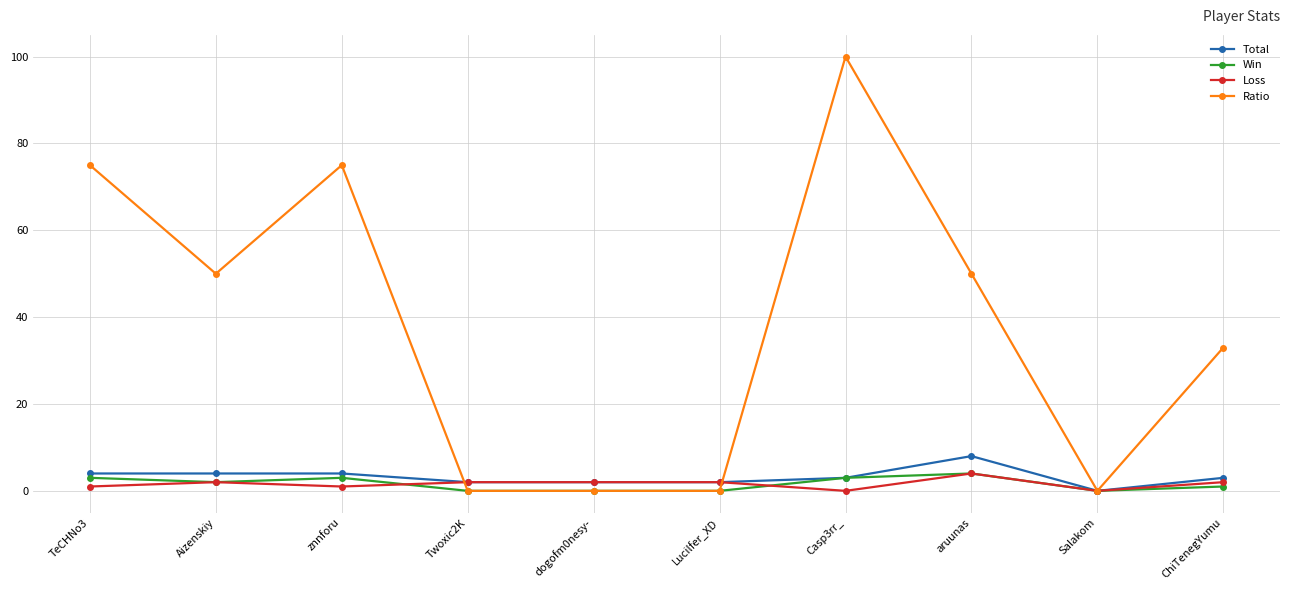

What value does the Loss series have at Aizenskiy?

2